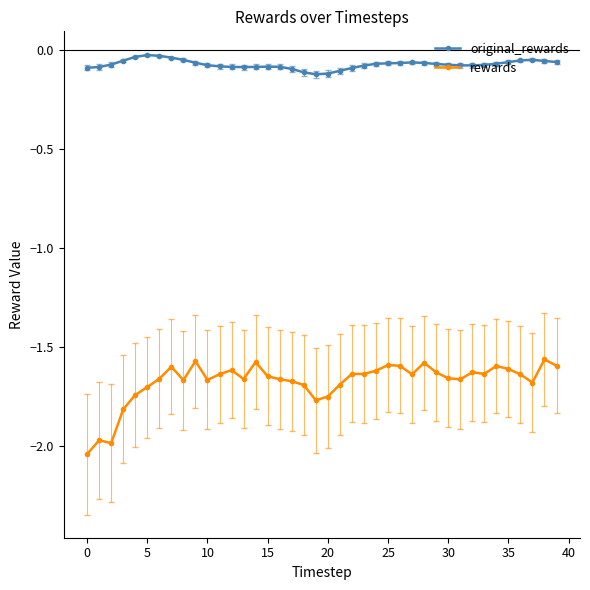

Rank the series by their maximum value, from highest to lowest.

original_rewards, rewards